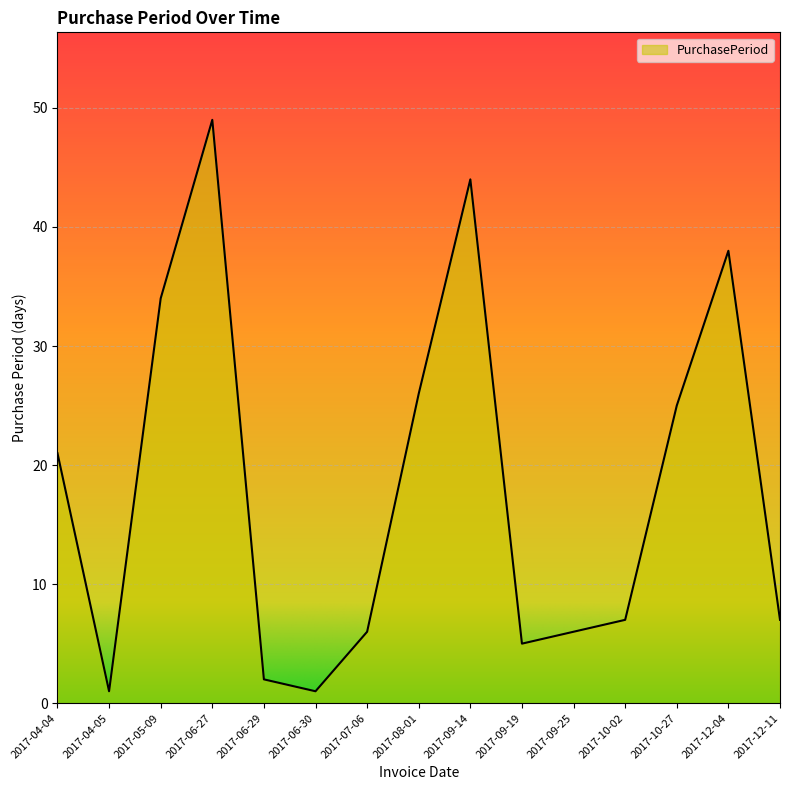

What is the change in value from 2017-06-30 to 2017-10-02?

+6